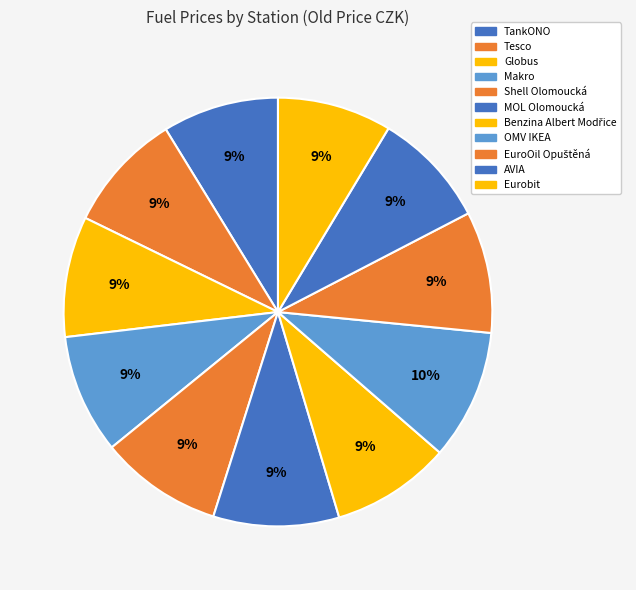

Is it true that Eurobit is 9% of the pie?

True